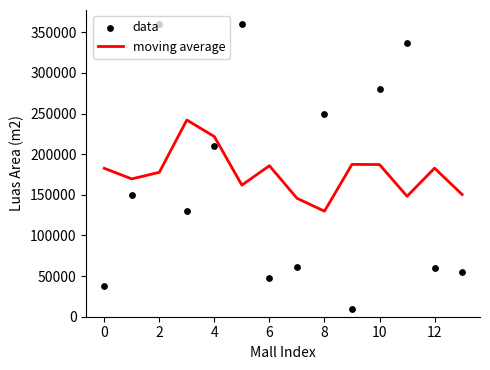

Which series has the widest spread of Y values?

data